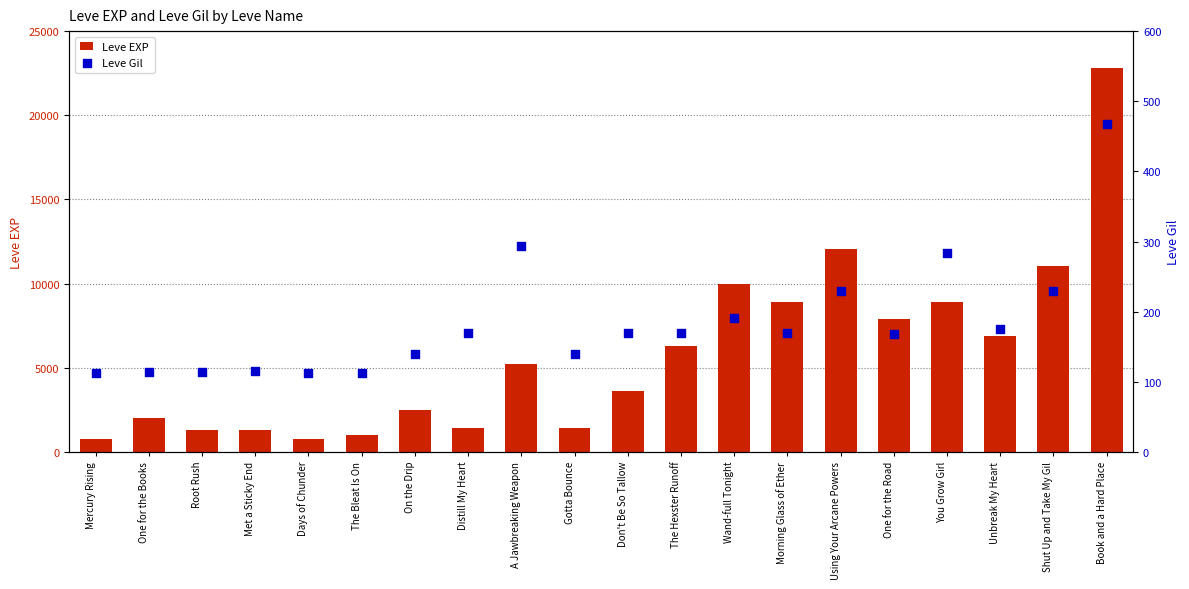

What is the total value across all series at Book and a Hard Place?

23258